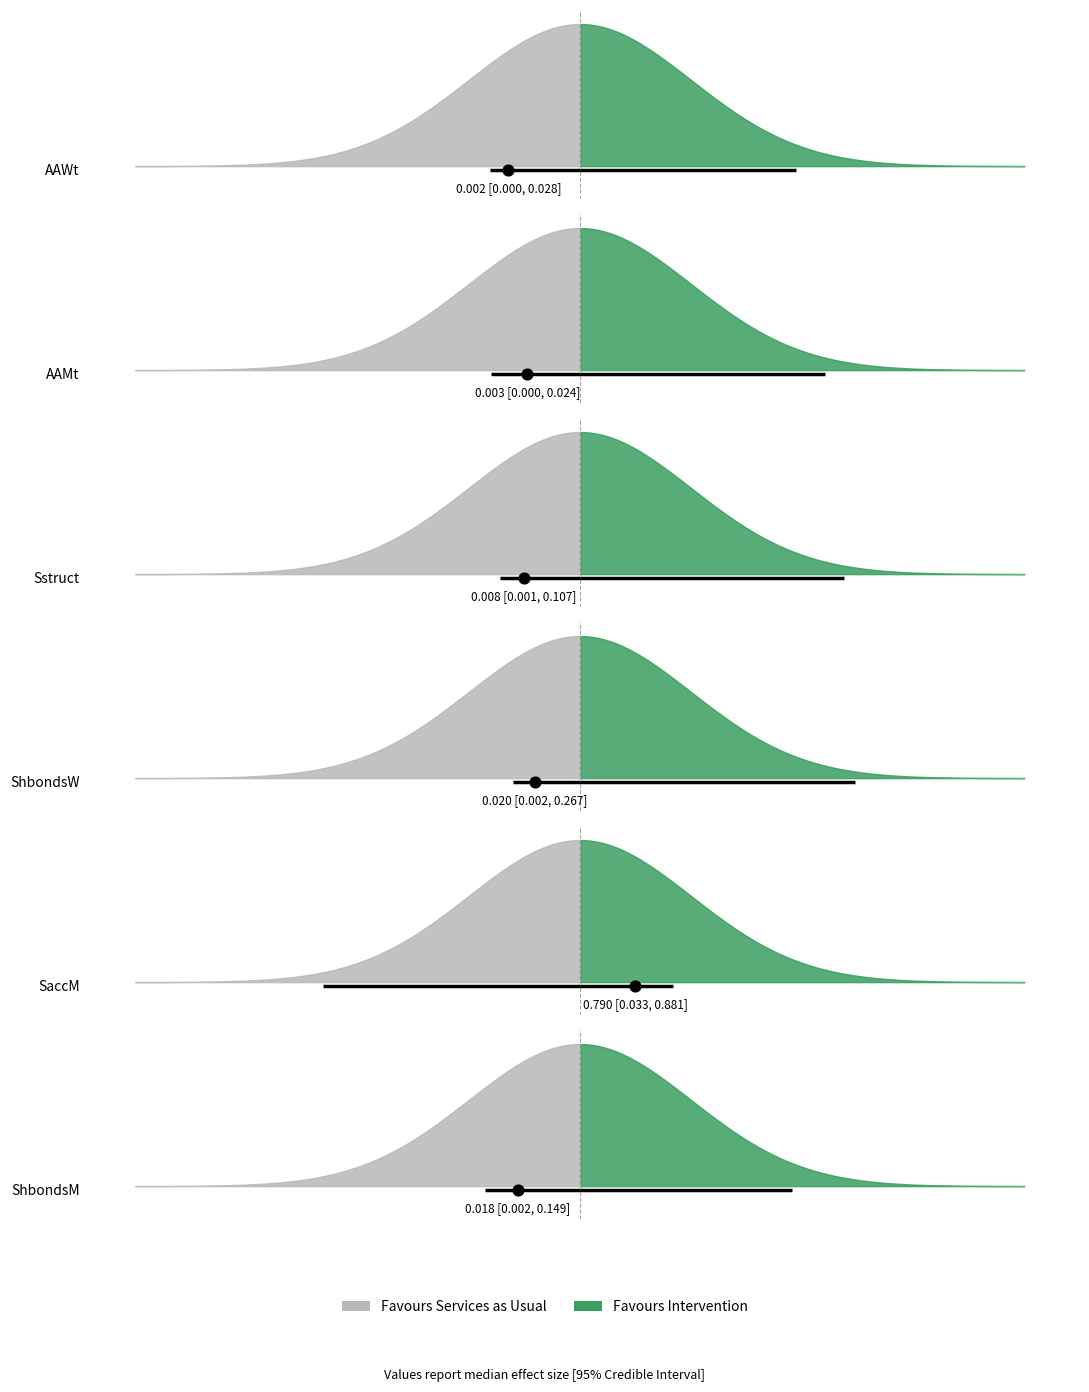

Which series contains the lowest Y value?

AAMt 95% CI